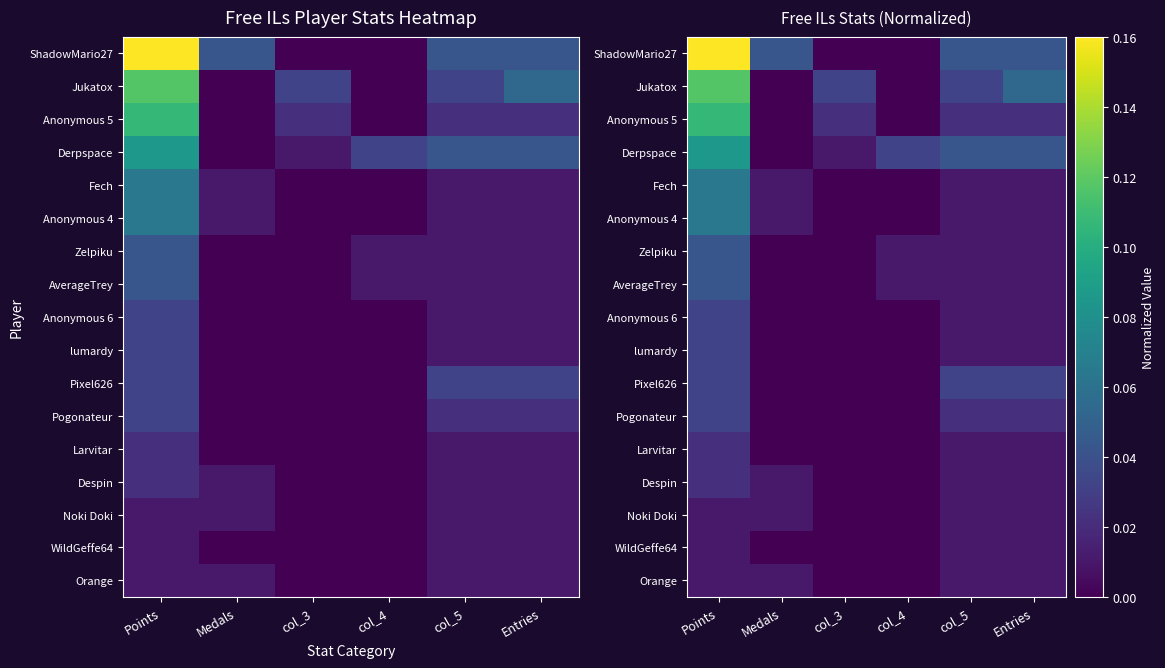

Which series has the widest spread of values?

ShadowMario27